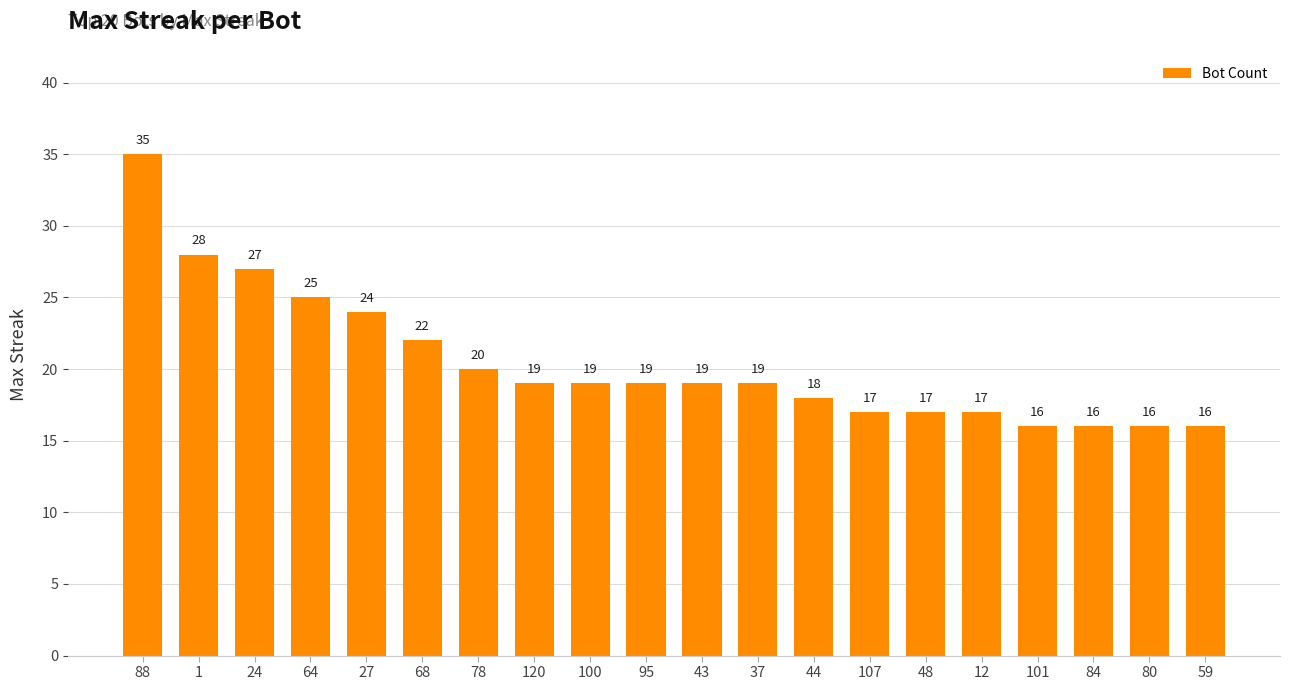

How many categories are shown in the chart?

20